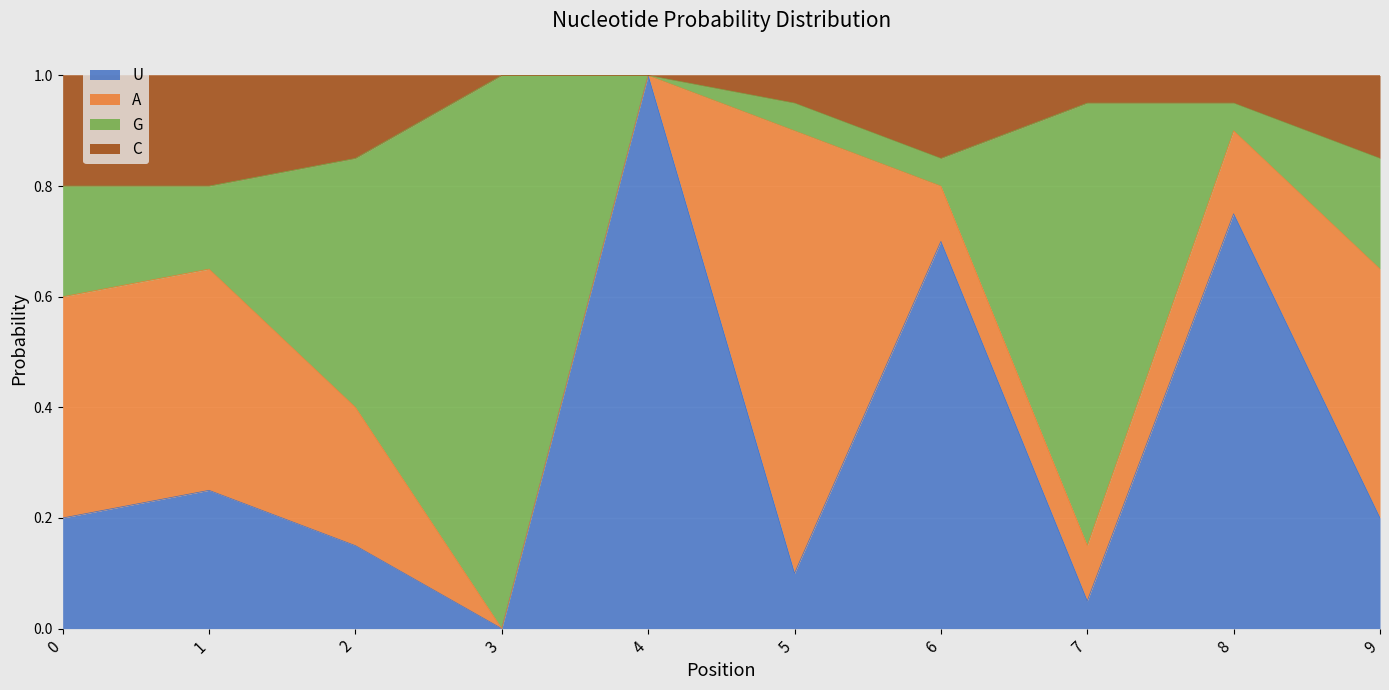

What is the value of the U point at the 7th from the left?

0.7